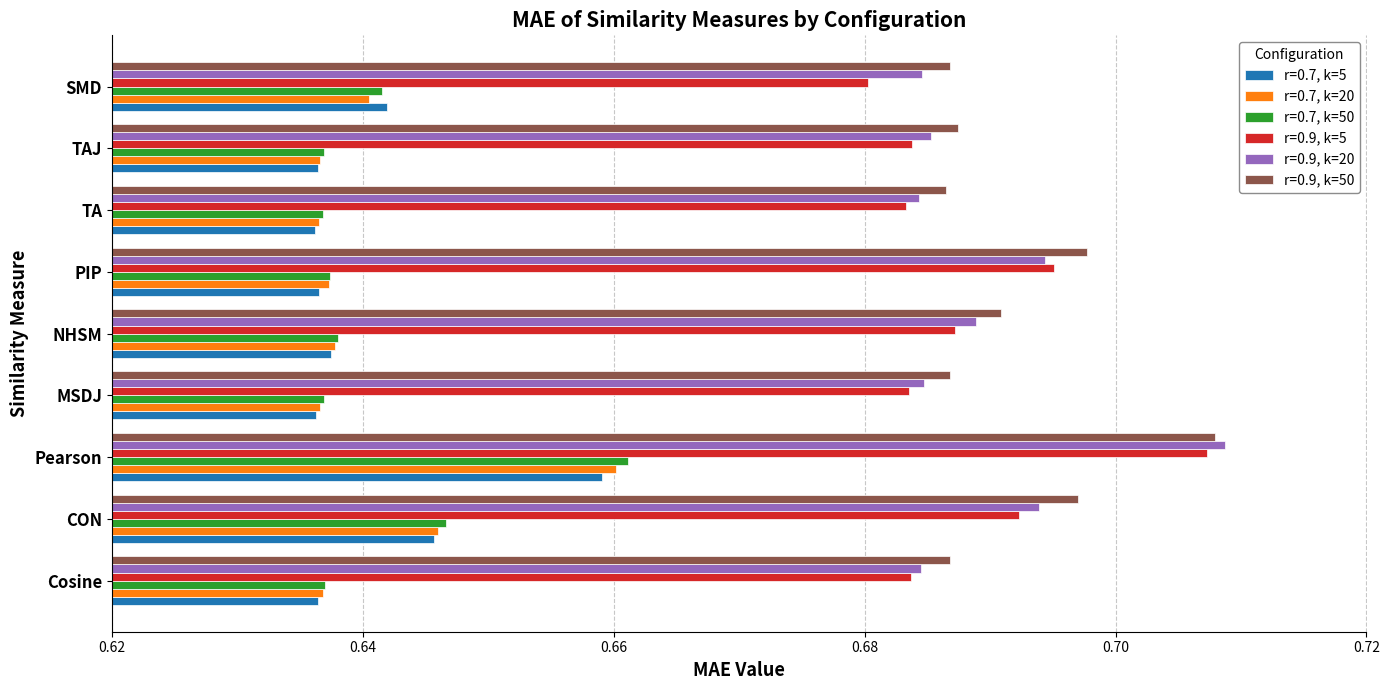

Which series changed the most between Pearson and PIP?

r=0.7, k=50